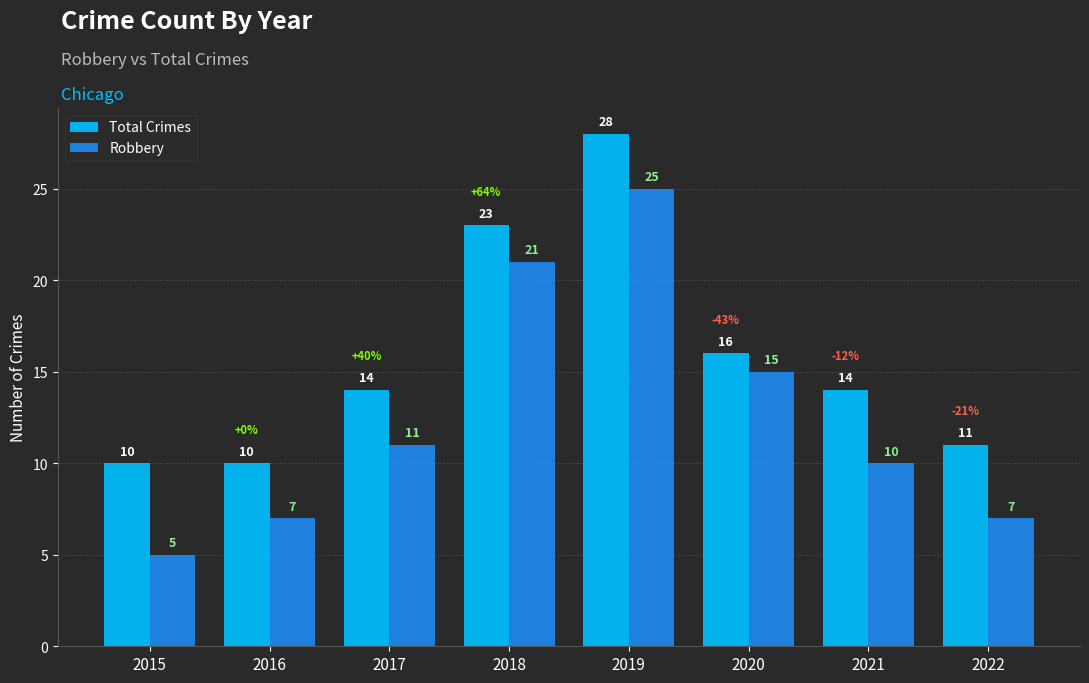

What is the lowest value of the Total Crimes series?

10